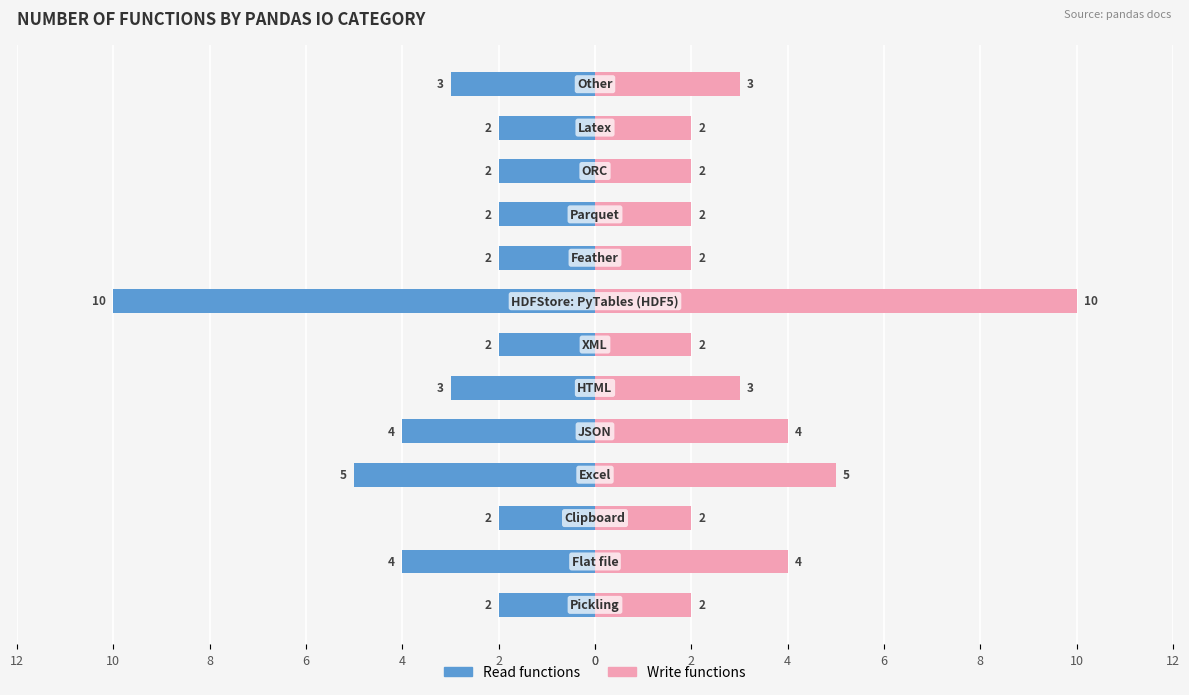

The value of Write functions at 2 is 2. True or false?

False